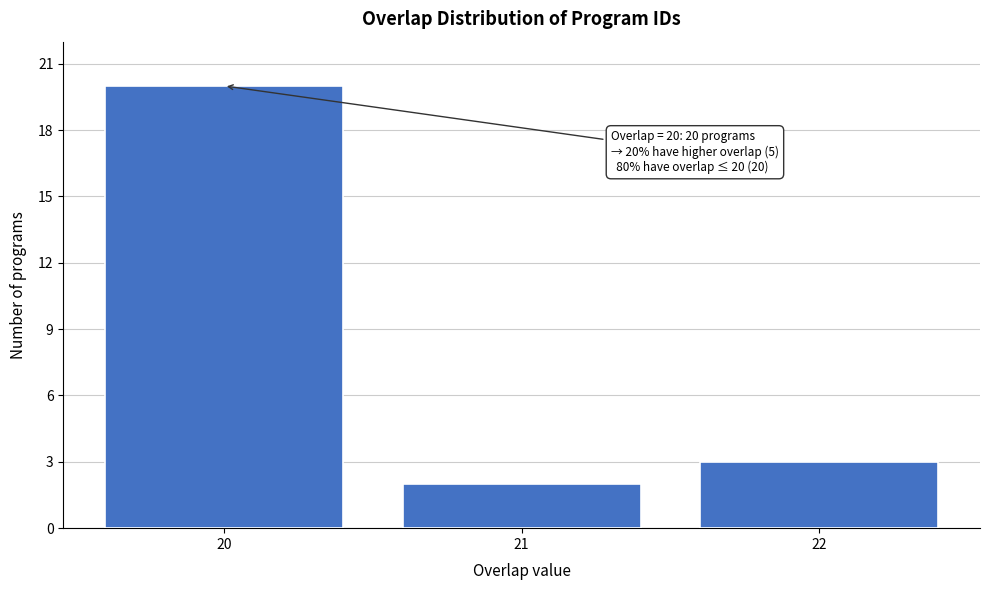

Over which range of the x-axis is the bar tallest?

19.5 to 20.5